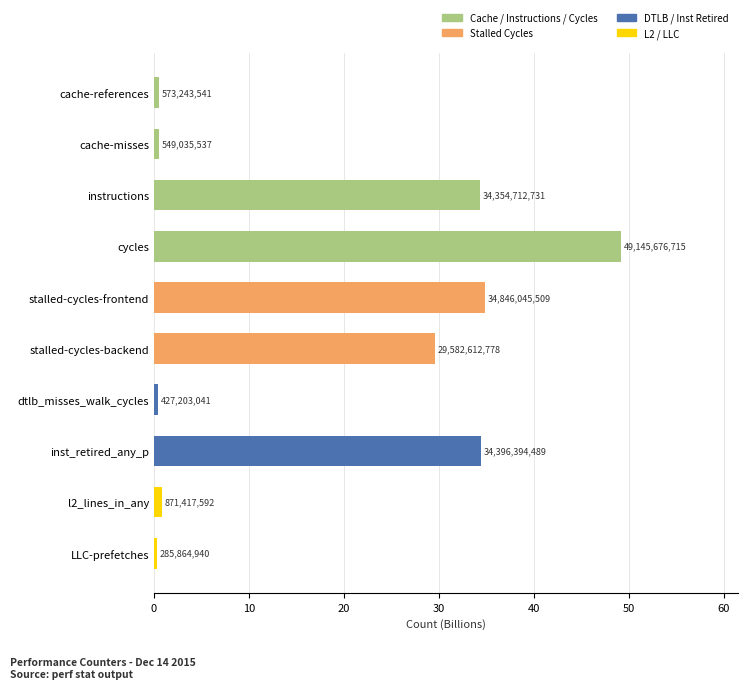

How many bars are there in total?

10